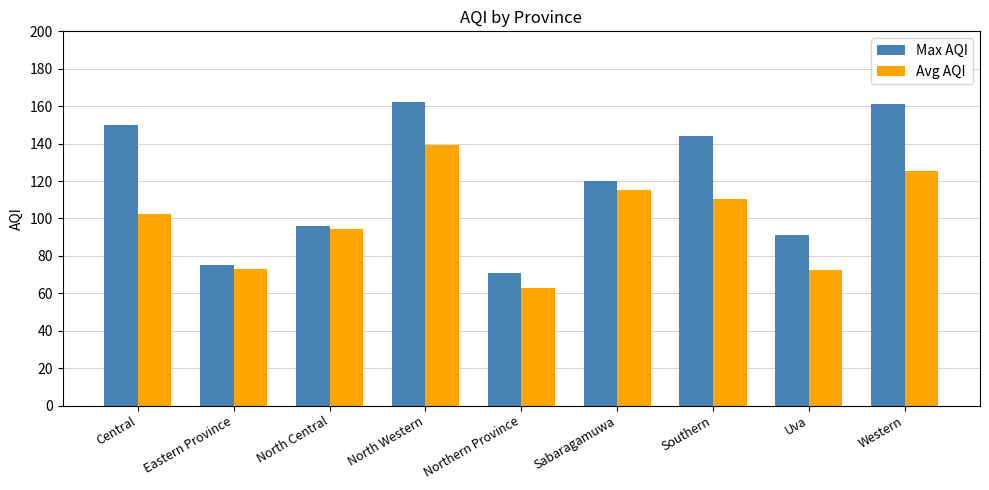

At how many categories does at least one series exceed 64?

9